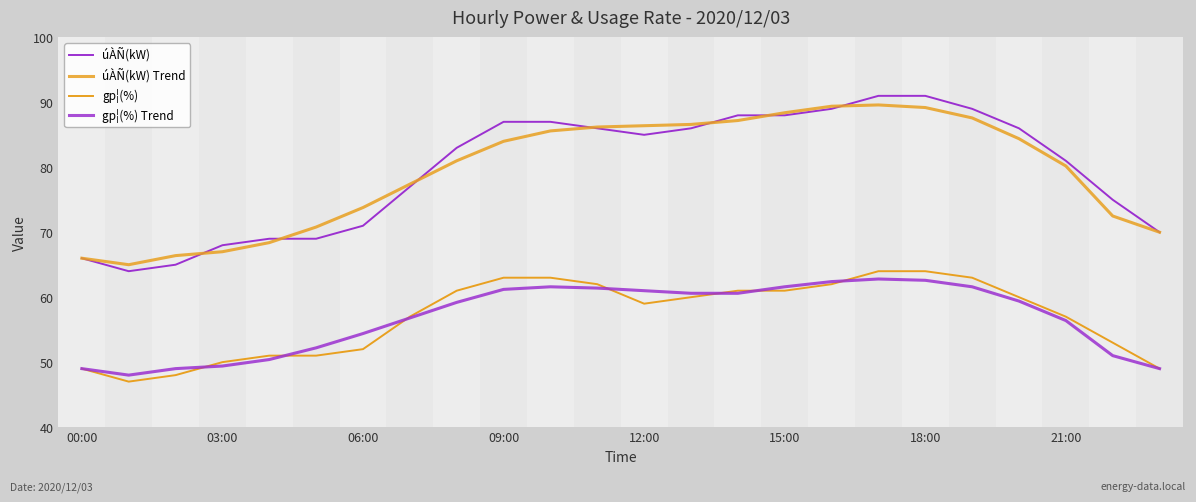

Count the number of categories in the chart.

24